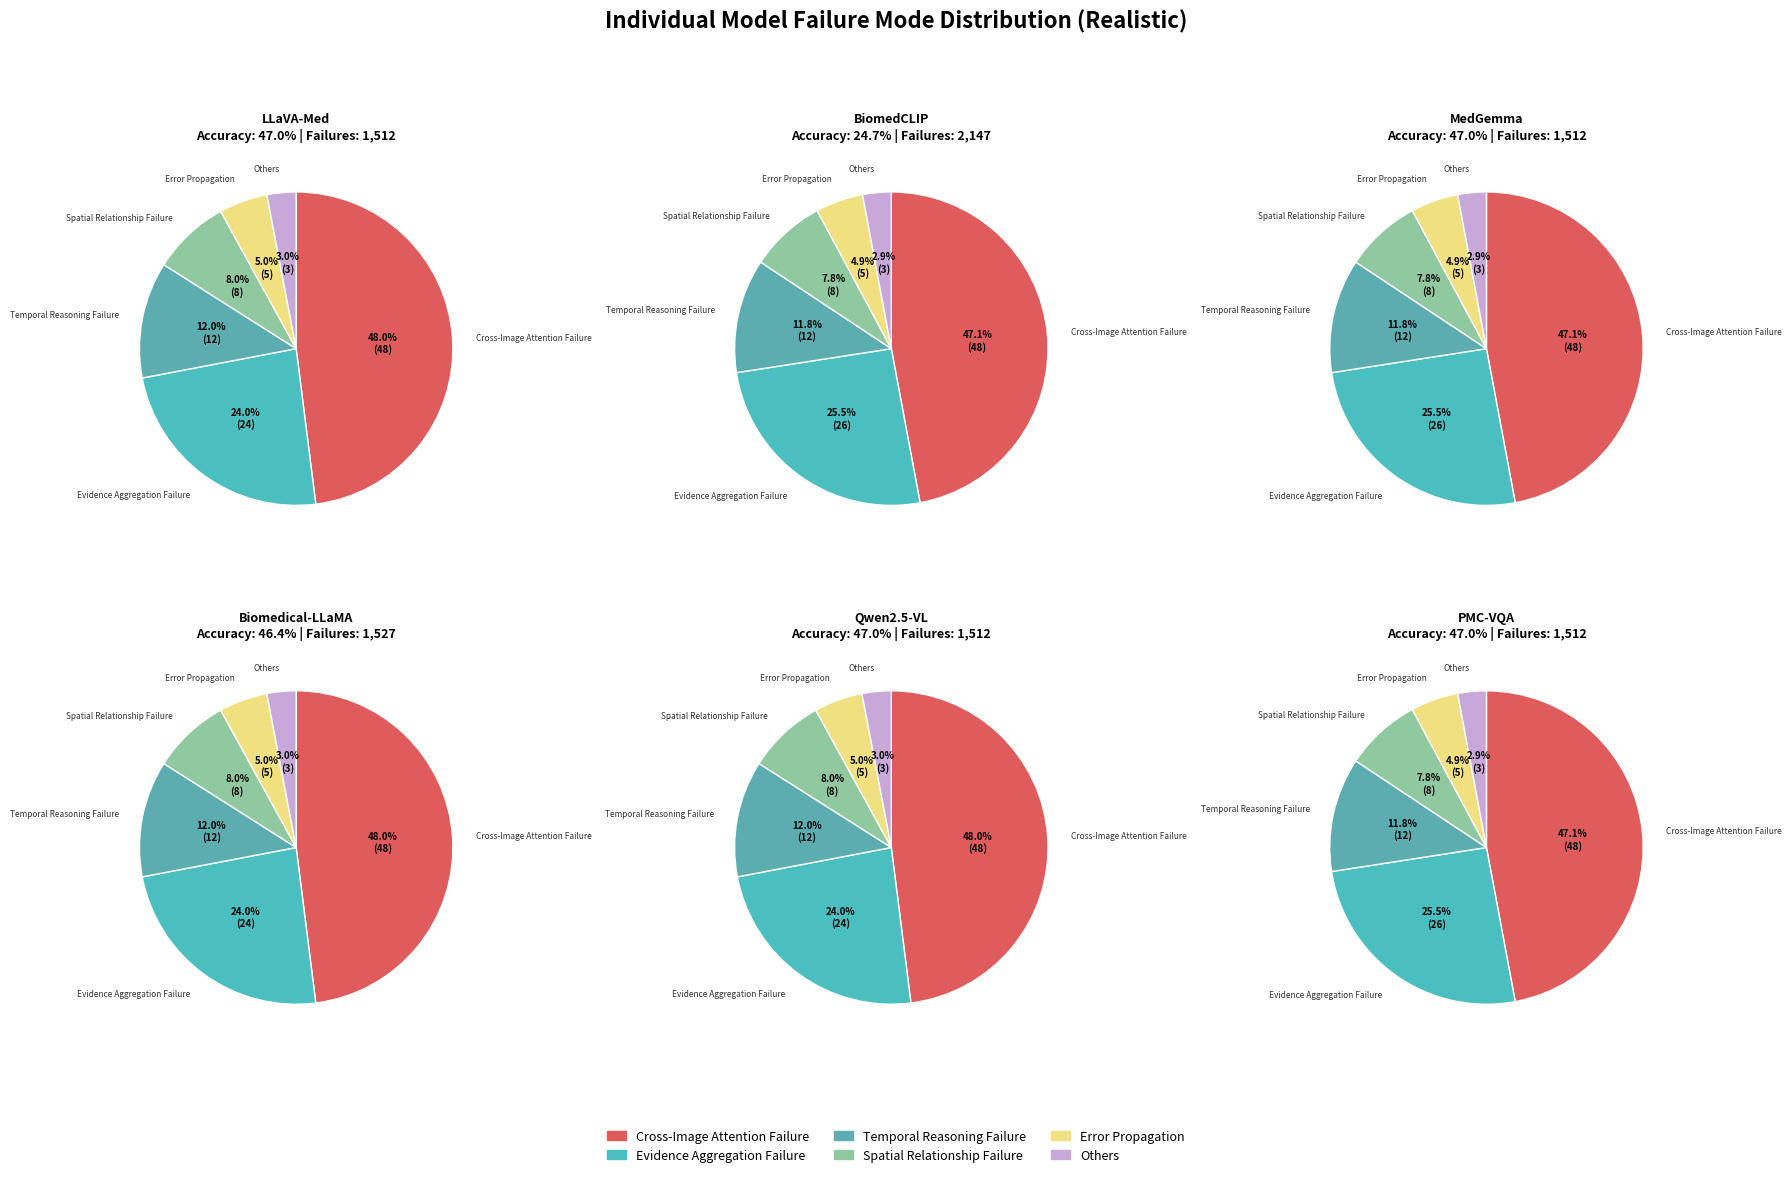

Which has a higher value, 1 or 4?

1